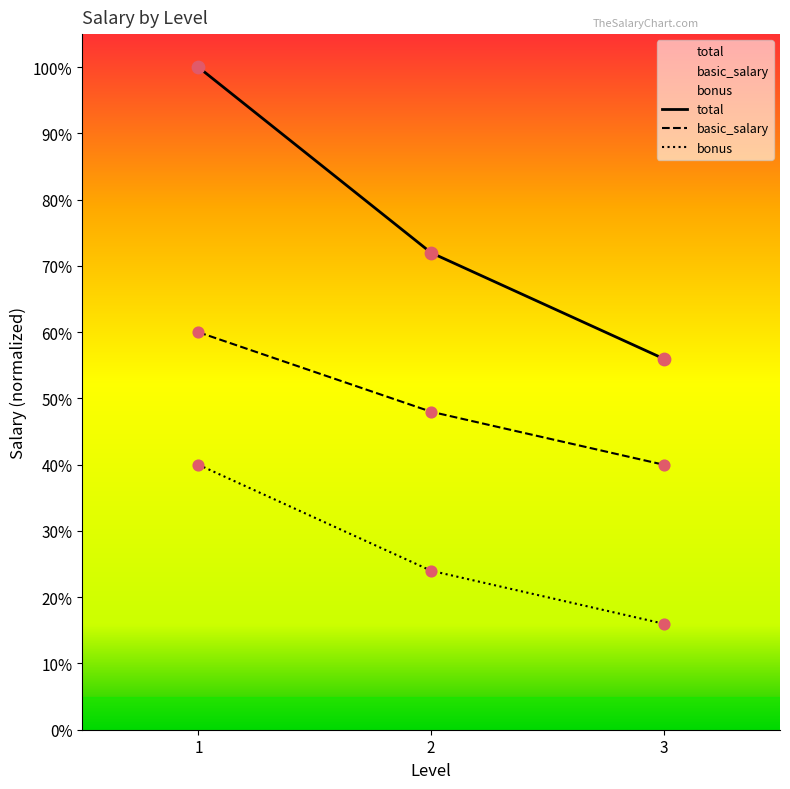

What is the total value across all series at 2?

1.4